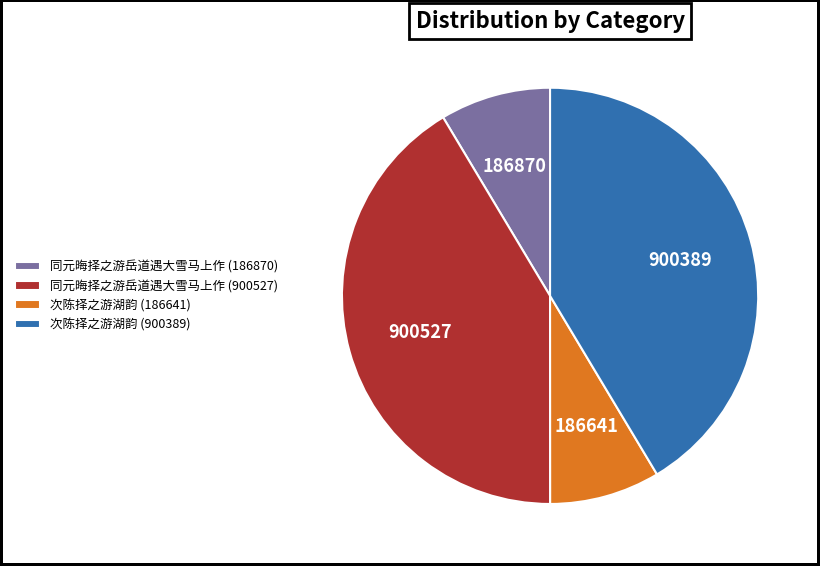

The 同元晦择之游岳道遇大雪马上作 (186870) slice represents 3% of the pie. True or false?

False